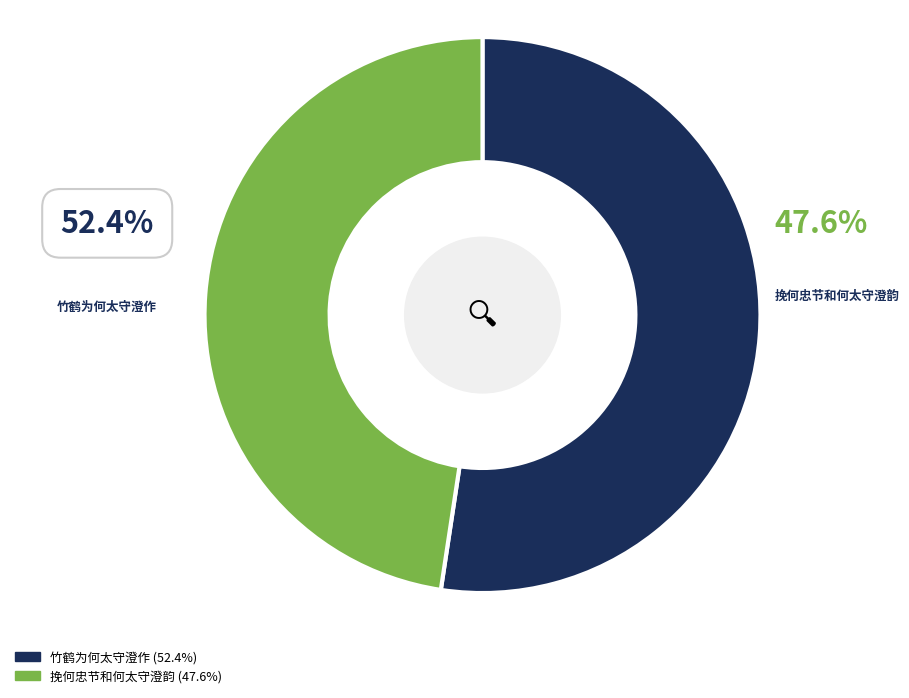

What percentage is the 竹鹤为何太守澄作 slice, to the nearest percent?

52%